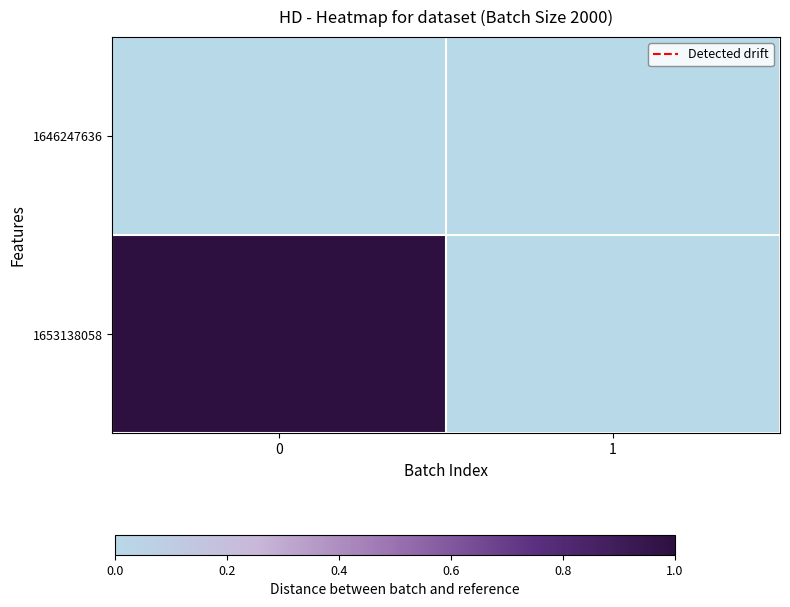

How many categories are shown in the chart?

2